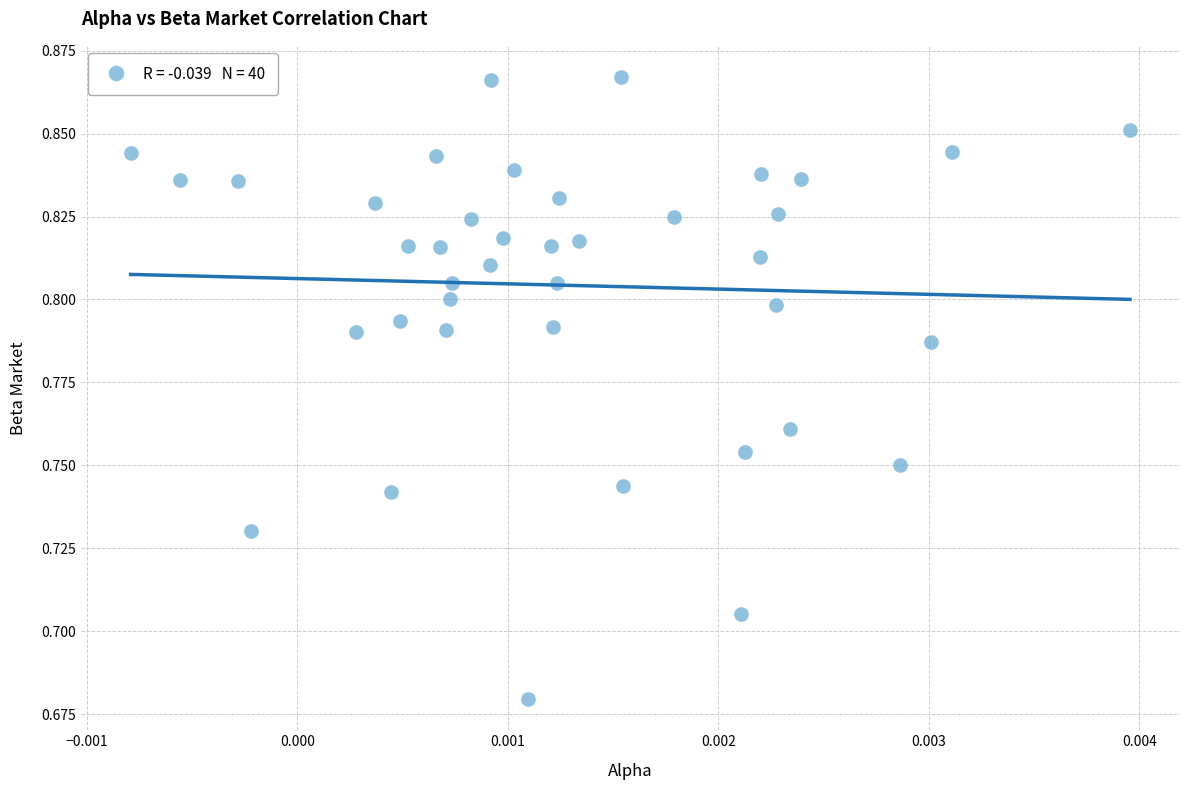

How many data points are displayed?

40